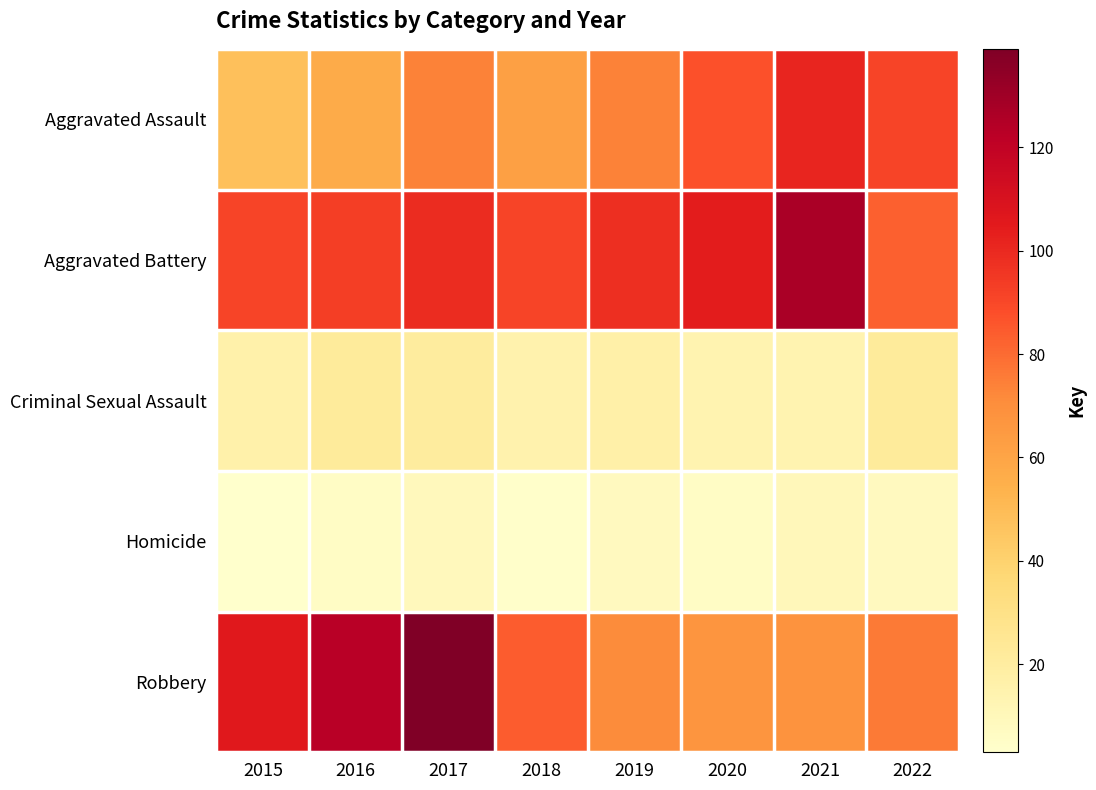

What is the approximate value of Robbery at 2021, to the nearest 10?

70